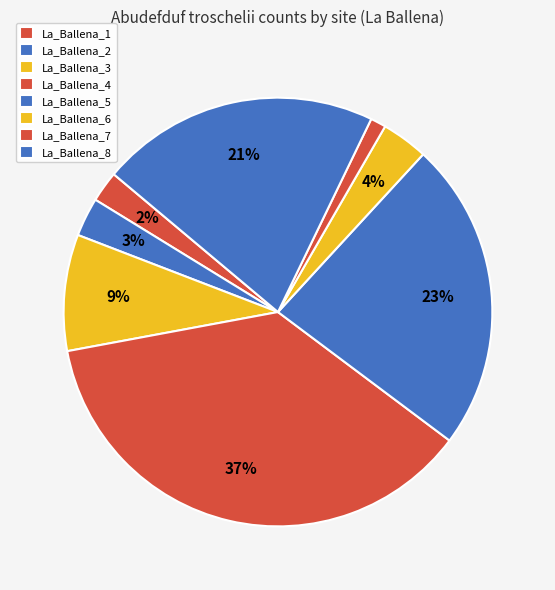

What is the smallest slice in the pie chart?

La_Ballena_7